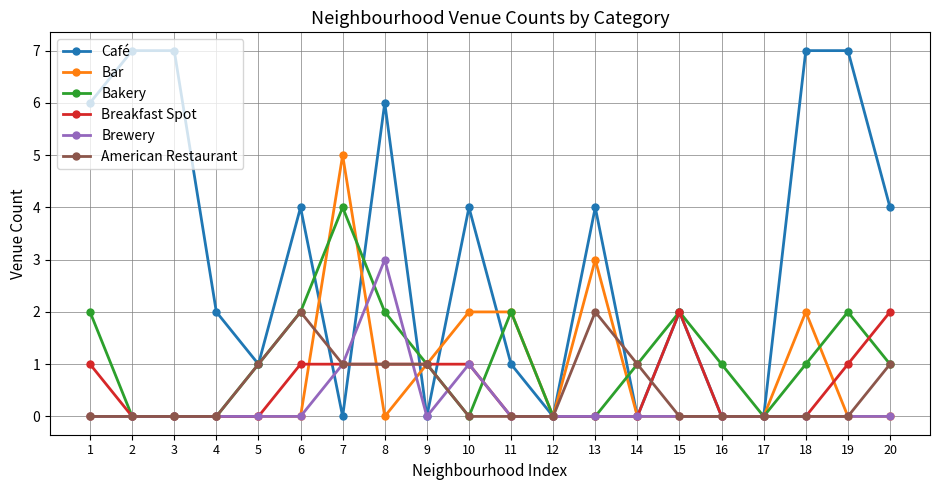

How many series are shown in this chart?

6